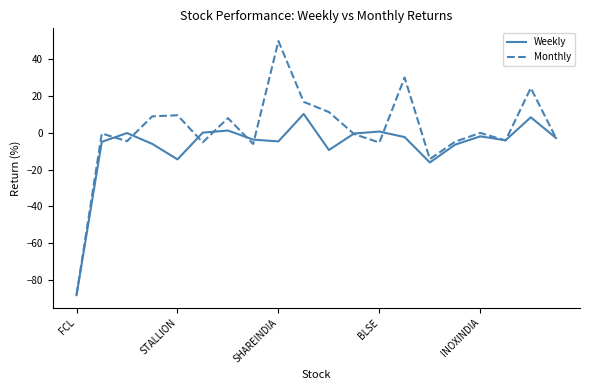

Which series has the largest range (max minus min)?

Monthly